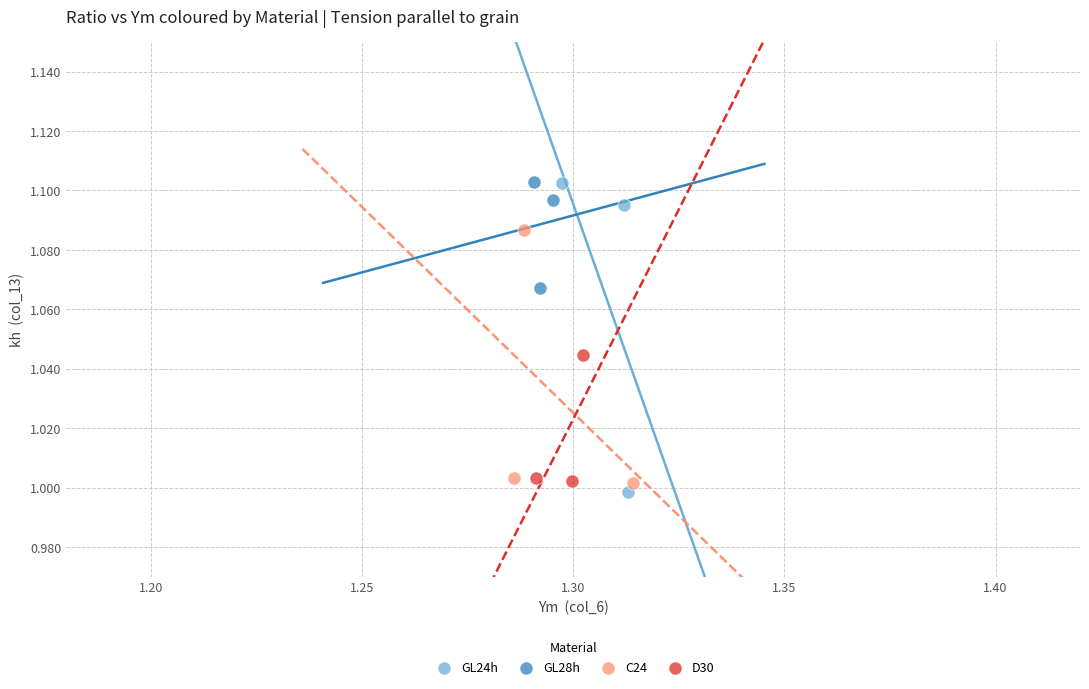

Which series has the widest spread of Y values?

GL24h